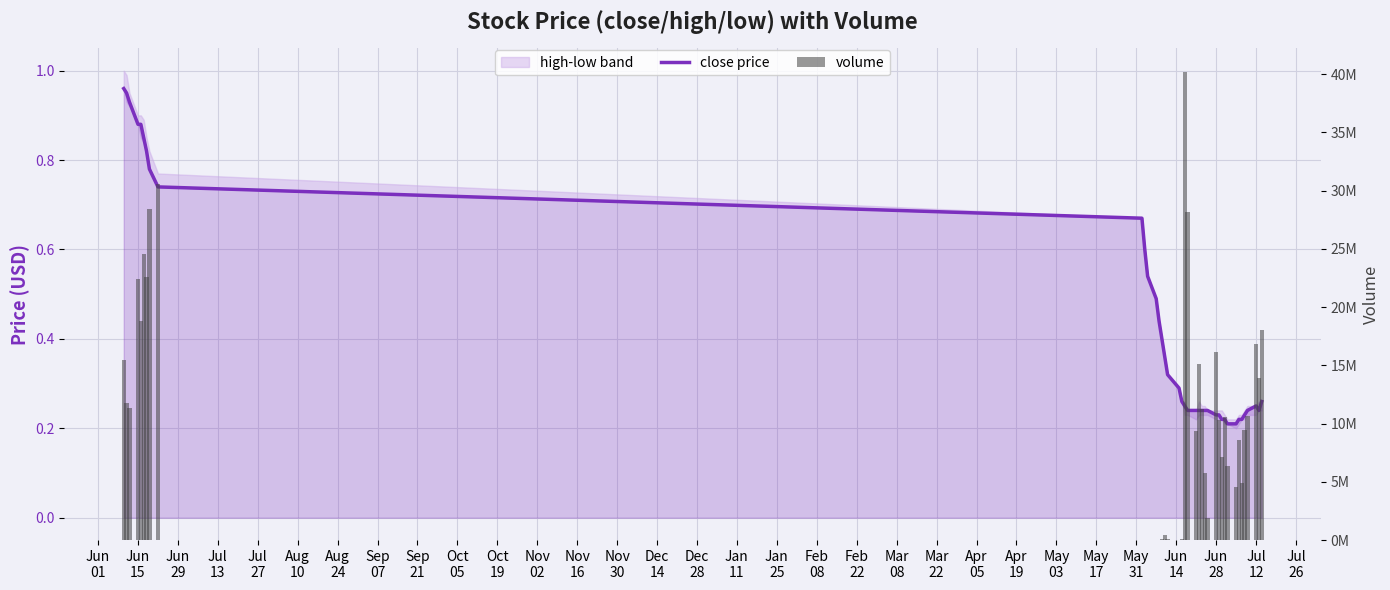

Which category has the lowest value in the volume series?

Nov
02